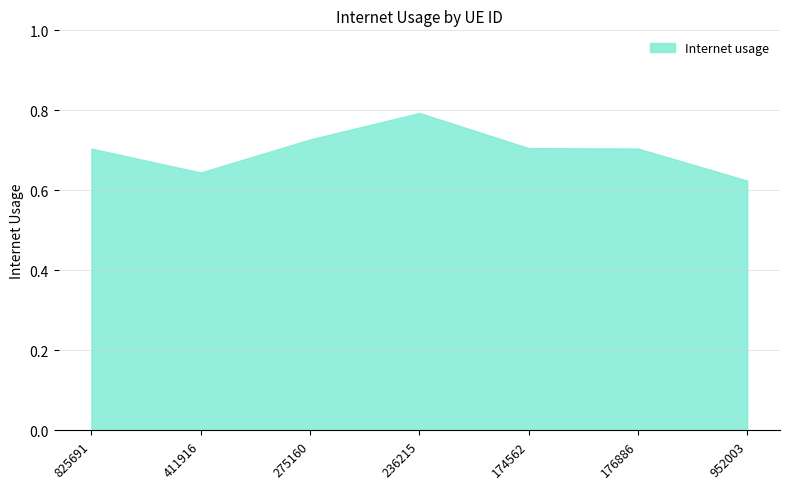

Which category has the highest value across all series?

236215